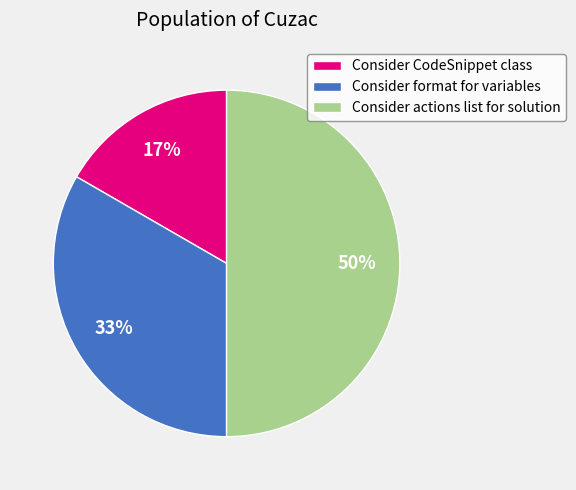

Is Consider CodeSnippet class the majority of the pie?

No